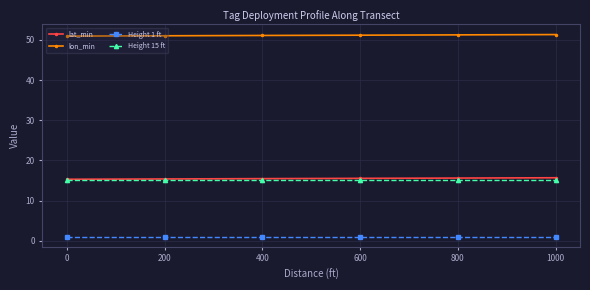

What is the value of the lat_min point at the 1st from the left?

15.3